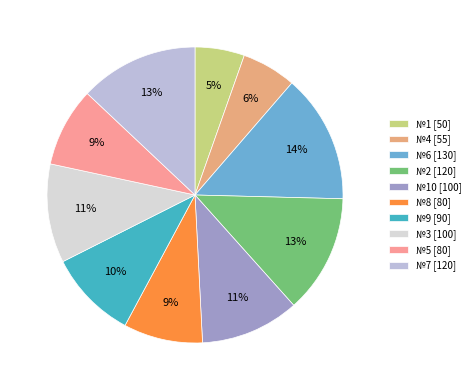

How many segments does this pie chart have?

10